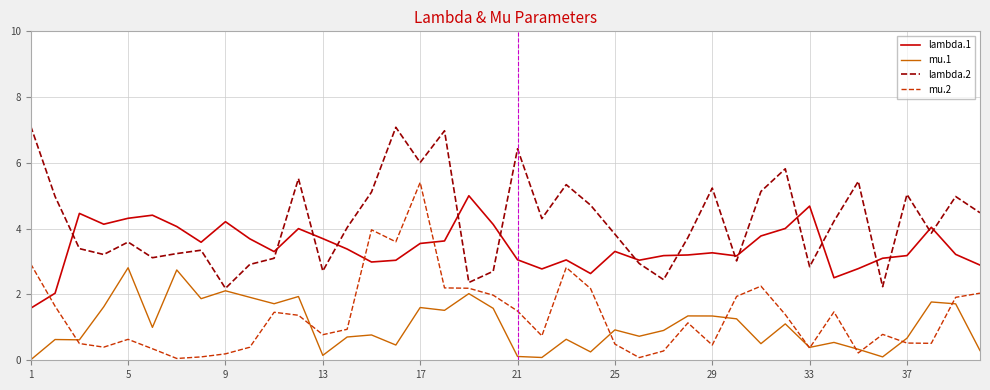

What is the lowest value of the lambda.2 series?

2.2